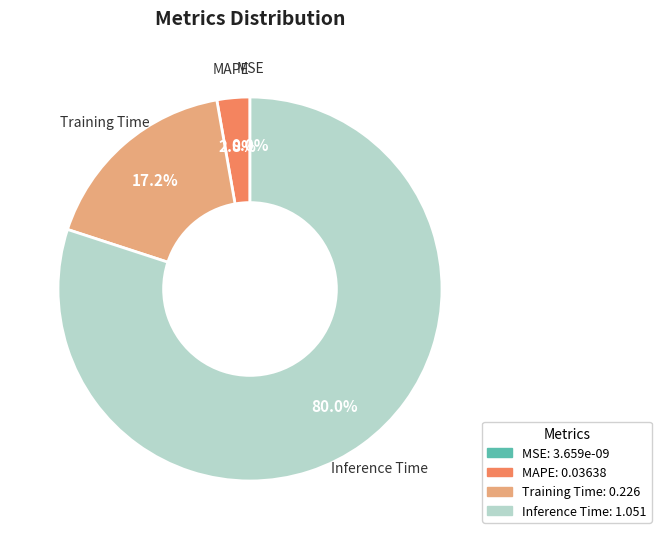

Which slice represents more than half of the pie?

Inference Time